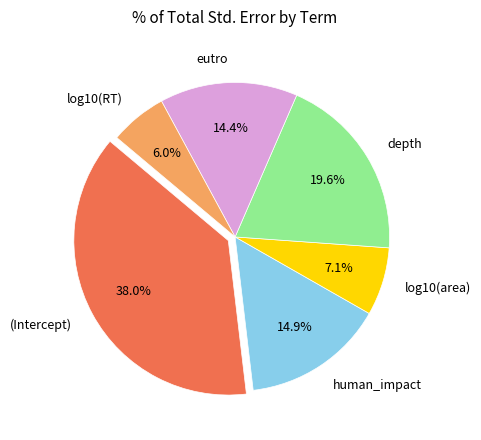

To the nearest percent, what is the average slice percentage?

17%